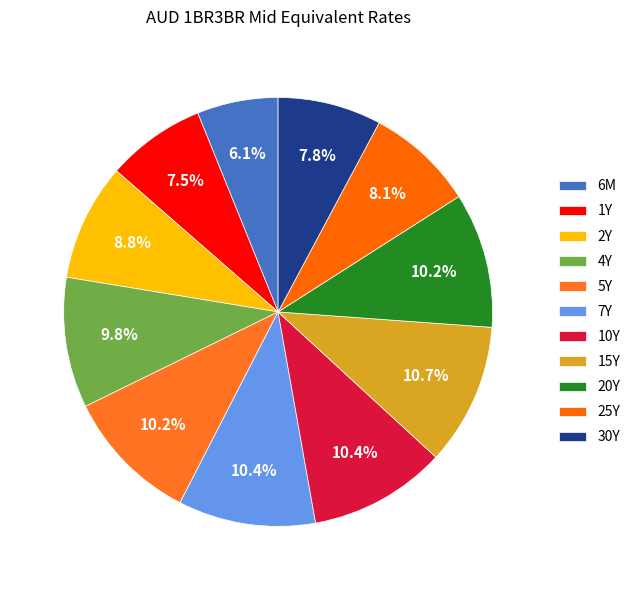

The 10Y slice represents 1% of the pie. True or false?

False